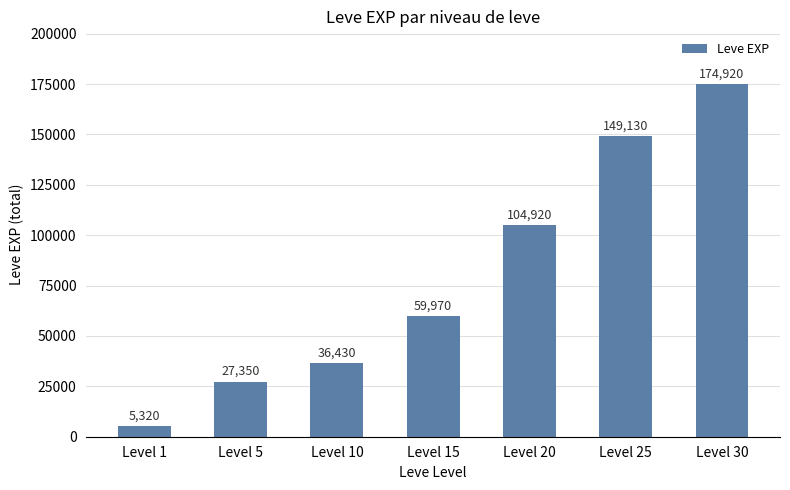

How many bars are there in total?

7